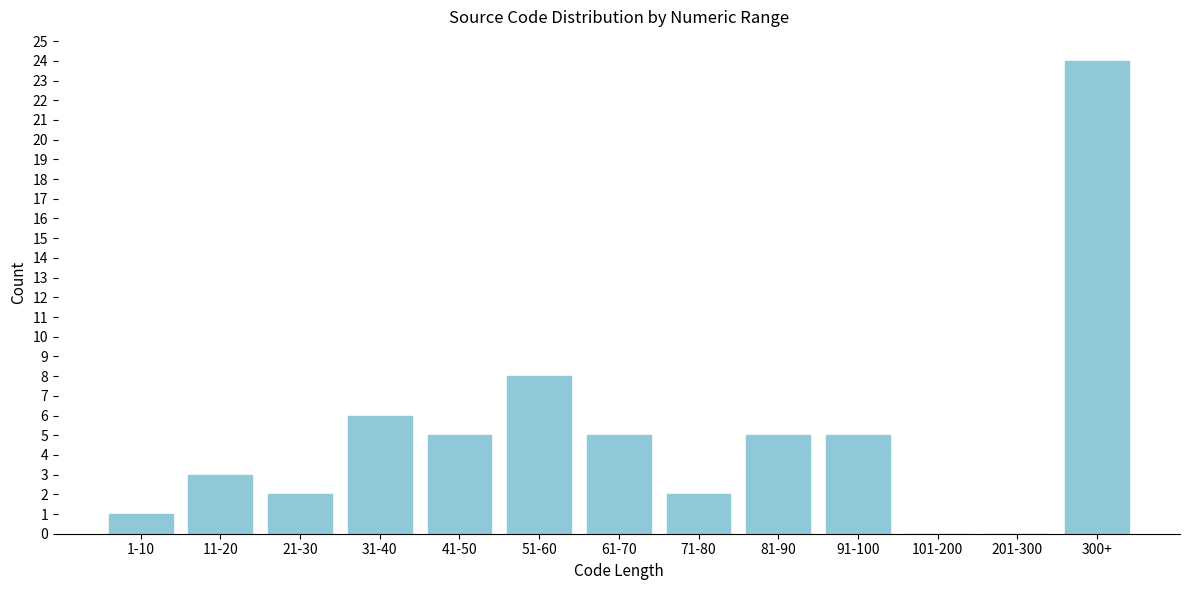

Reading left to right, extract all data points from this chart.

1-10=1	11-20=3	21-30=2	31-40=6	41-50=5	51-60=8	61-70=5	71-80=2	81-90=5	91-100=5	101-200=0	201-300=0	300+=24